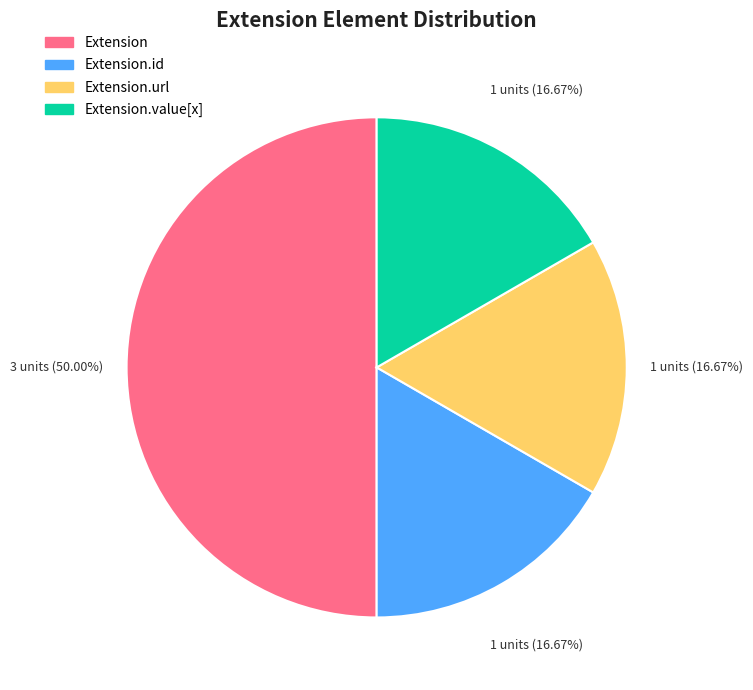

Is Extension.id the majority of the pie?

No